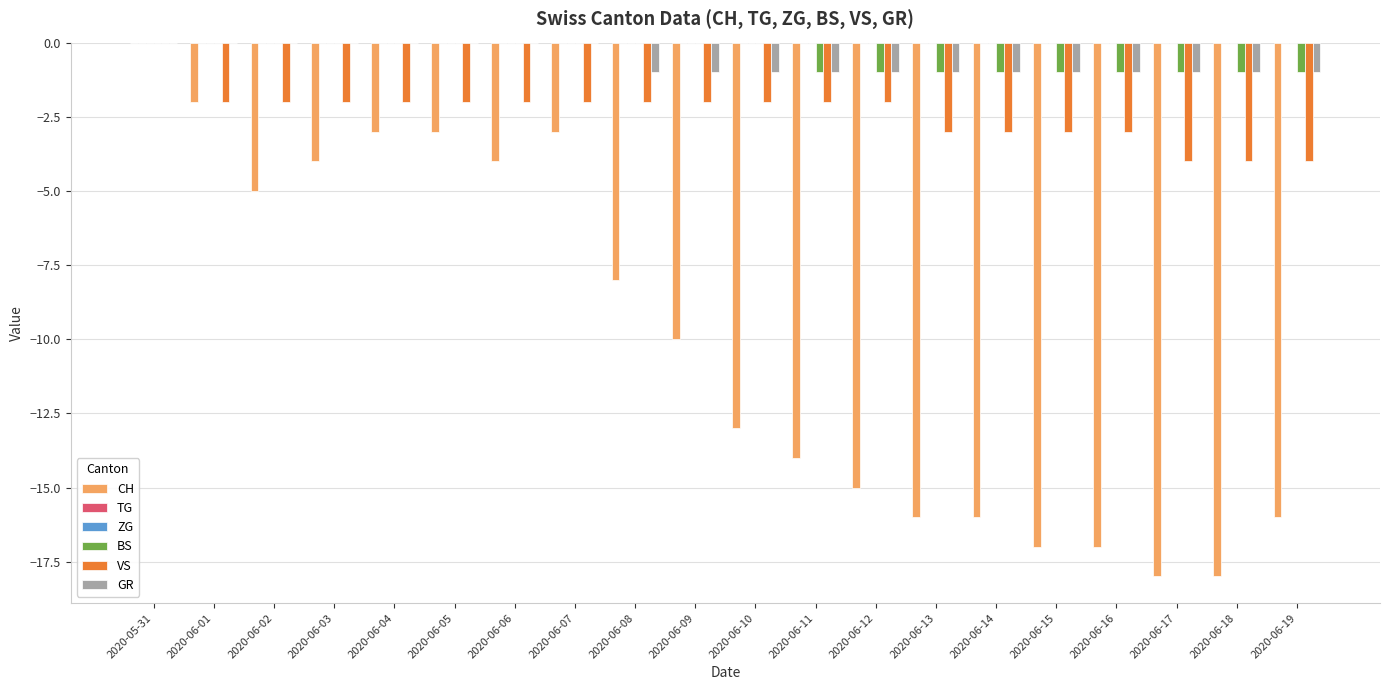

Reading right to left, transcribe all the data shown in this chart.

CH: -16	-18	-18	-17	-17	-16	-16	-15	-14	-13	-10	-8	-3	-4	-3	-3	-4	-5	-2	0
TG: 0	0	0	0	0	0	0	0	0	0	0	0	0	0	0	0	0	0	0	0
ZG: 0	0	0	0	0	0	0	0	0	0	0	0	0	0	0	0	0	0	0	0
BS: -1	-1	-1	-1	-1	-1	-1	-1	-1	0	0	0	0	0	0	0	0	0	0	0
VS: -4	-4	-4	-3	-3	-3	-3	-2	-2	-2	-2	-2	-2	-2	-2	-2	-2	-2	-2	0
GR: -1	-1	-1	-1	-1	-1	-1	-1	-1	-1	-1	-1	0	0	0	0	0	0	0	0